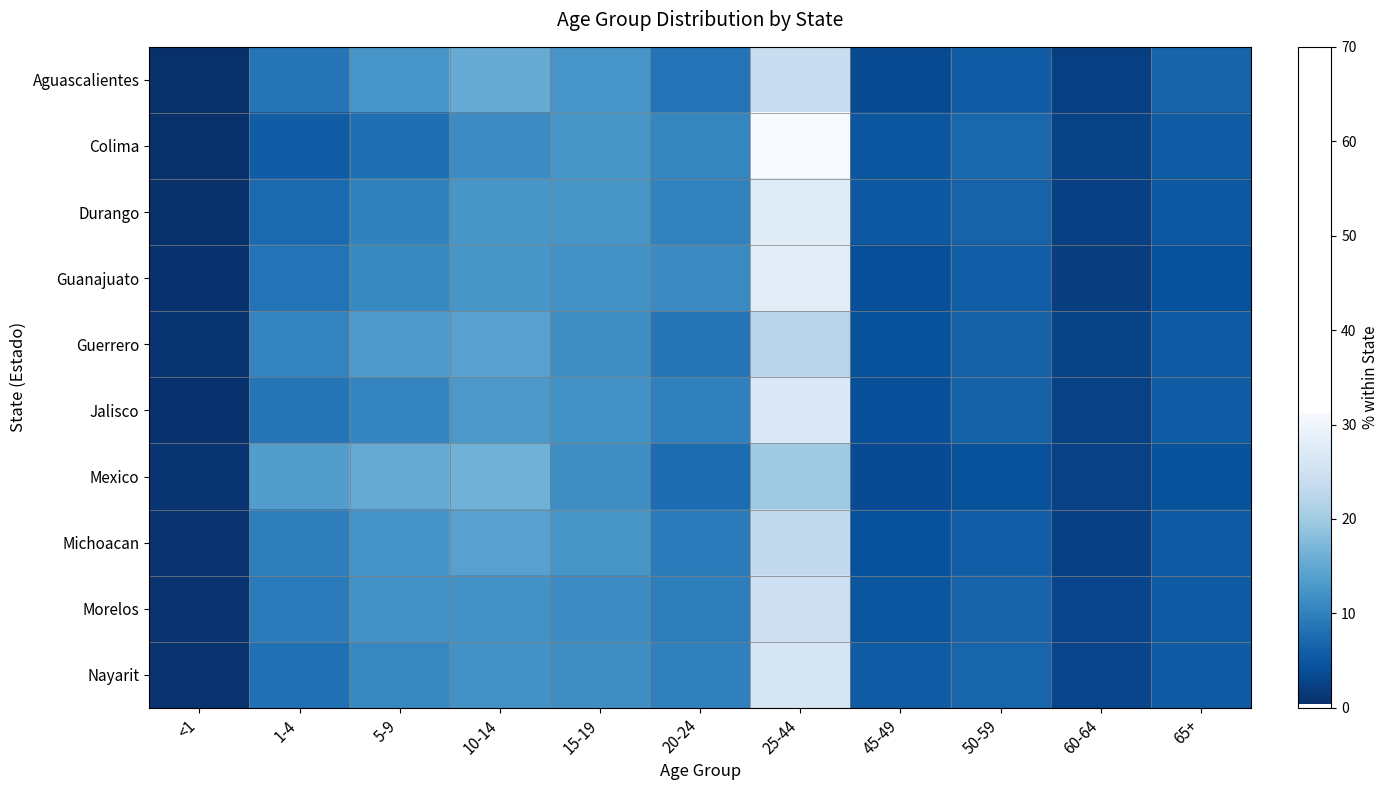

Which series changed the most between 20-24 and 25-44?

Colima